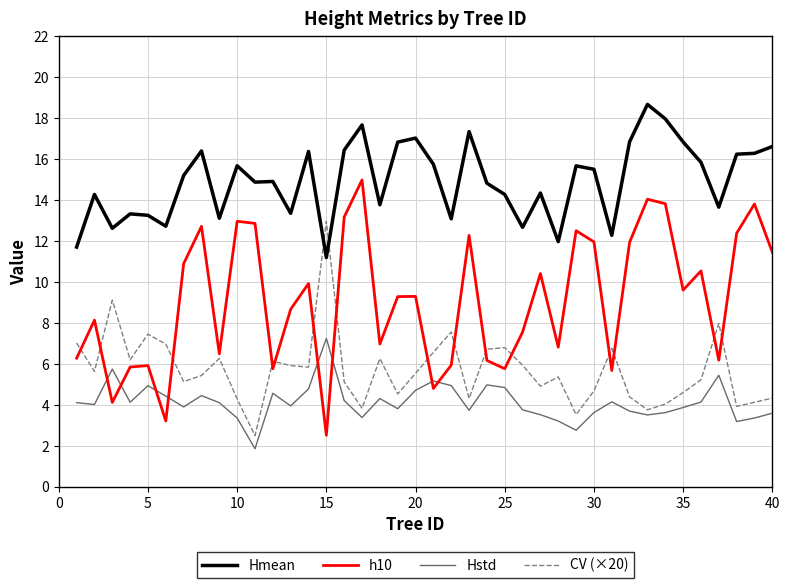

What is the minimum value shown in the chart?

1.9